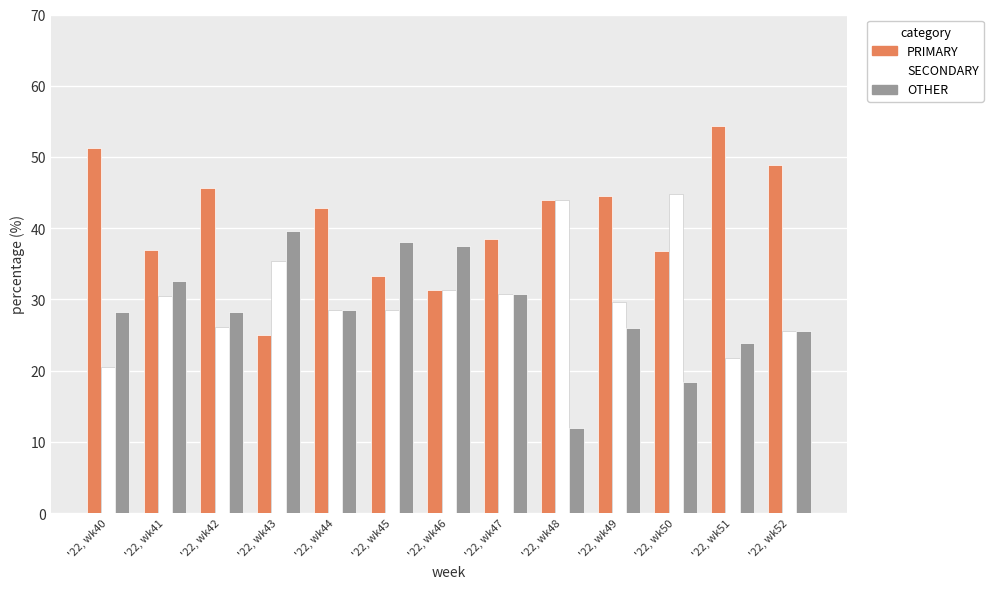

What is the sum of the SECONDARY values at '22, wk40 and '22, wk44?

49.1